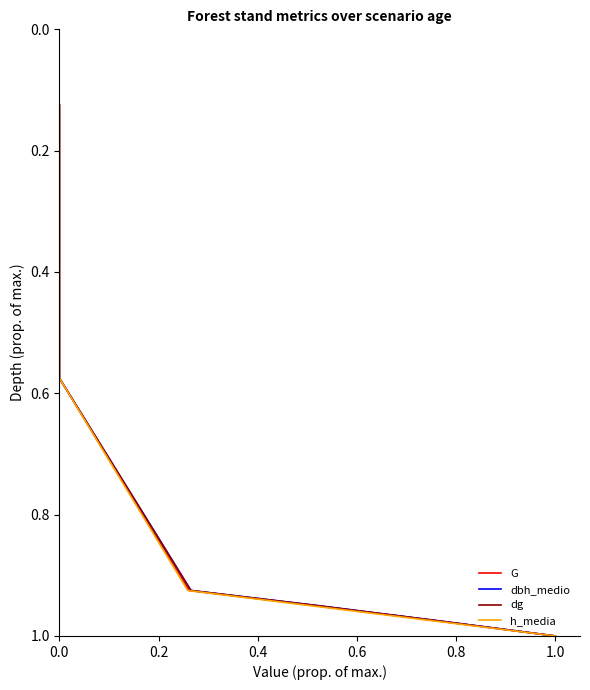

At which category is the sum across all series the highest?

22